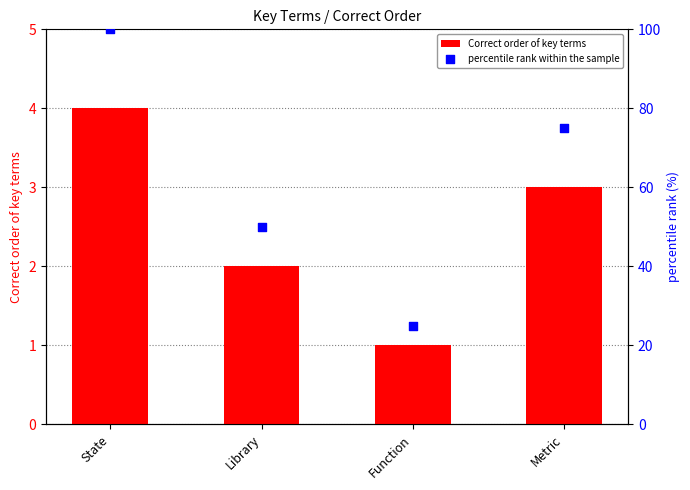

What is the total value across all series at Library?

52